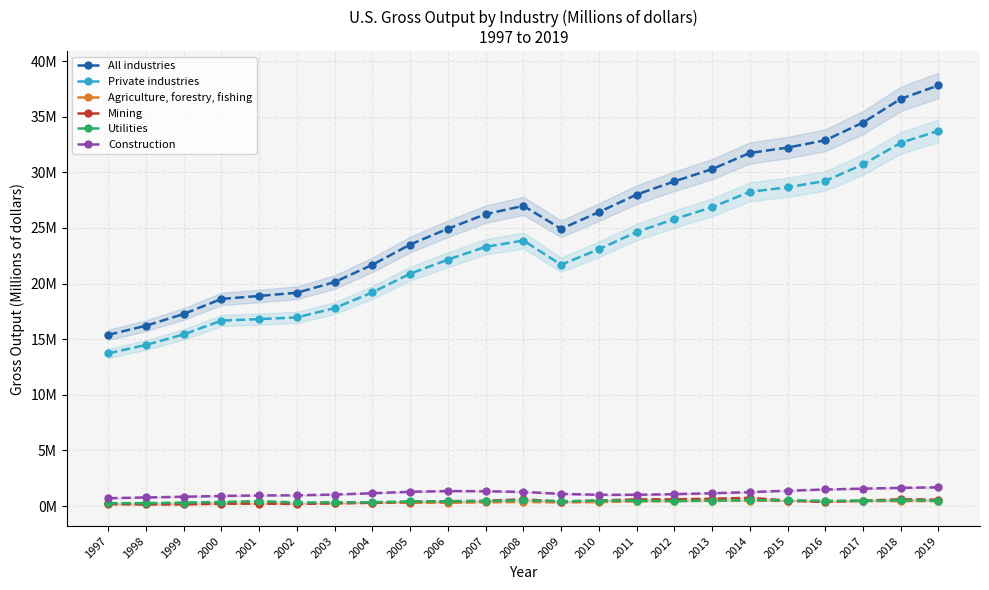

At which category is the sum across all series the highest?

2019